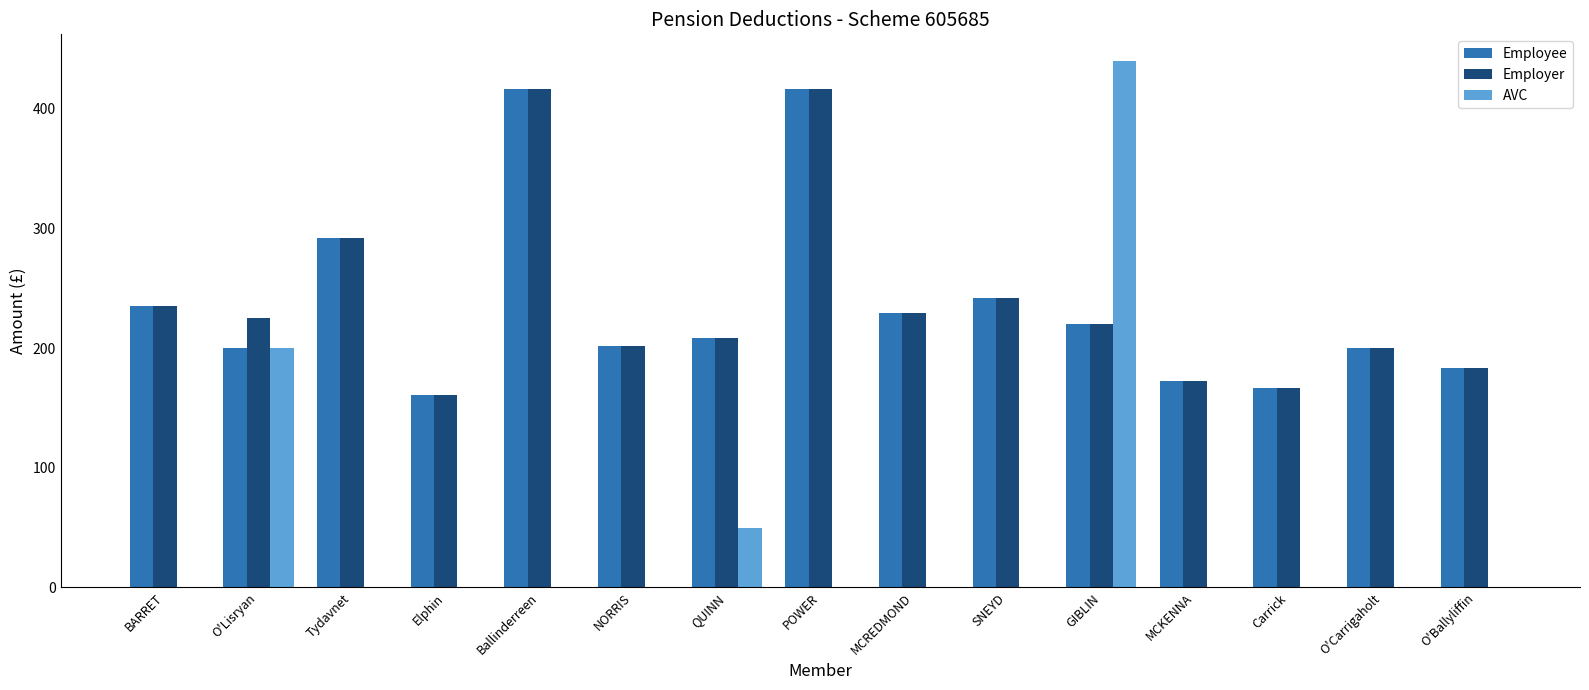

Reading left to right, transcribe all the data shown in this chart.

Employee: 235.4	200.0	291.7	160.4	416.7	202.1	208.3	416.7	229.2	241.7	220.1	172.9	166.7	200.0	183.3
Employer: 235.4	225.5	291.7	160.4	416.7	202.1	208.3	416.7	229.2	241.7	220.1	172.9	166.7	200.0	183.3
AVC: 0.0	200.0	0.0	0.0	0.0	0.0	50.0	0.0	0.0	0.0	440.2	0.0	0.0	0.0	0.0